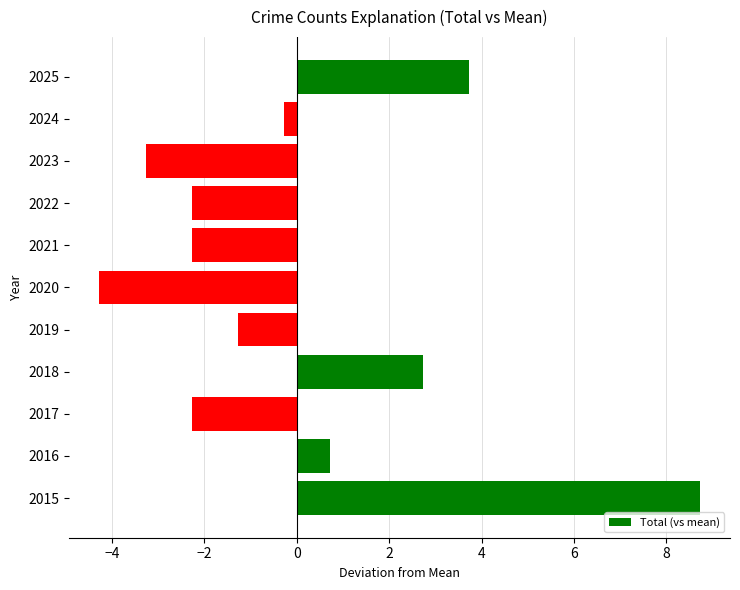

How many positive values are there?

4